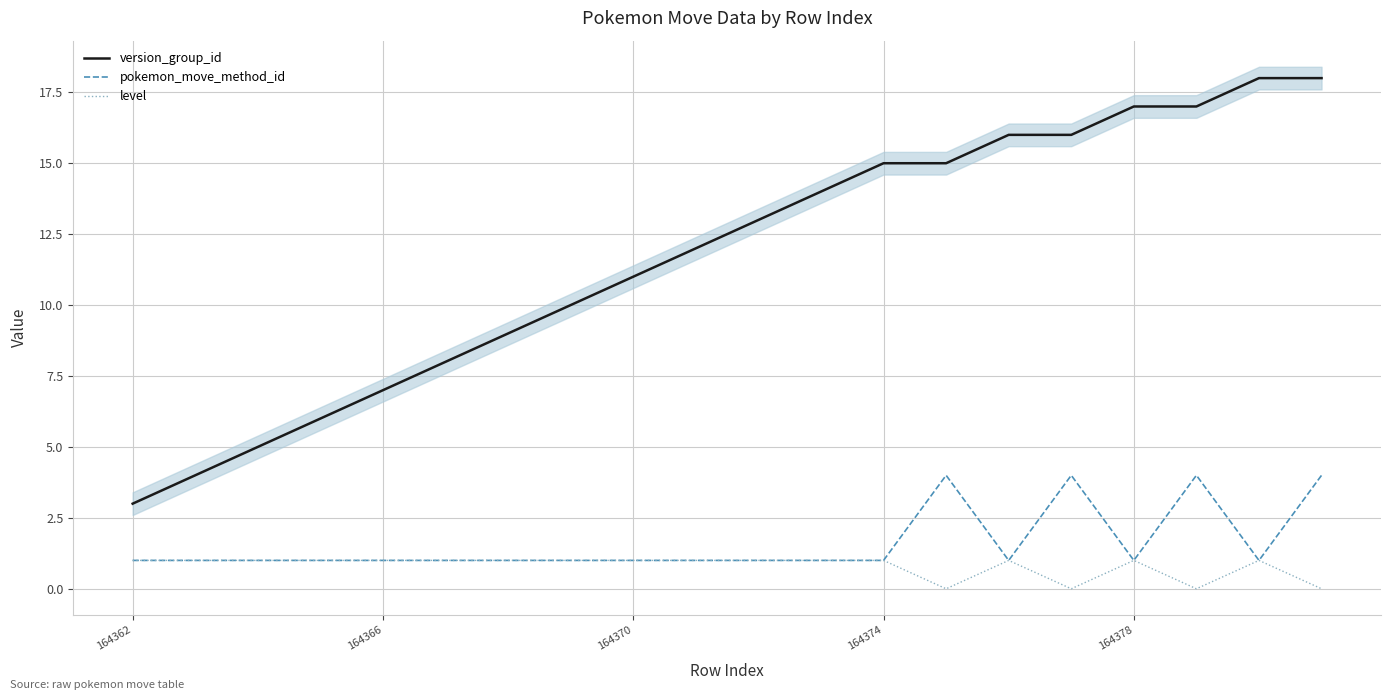

True or false: pokemon_move_method_id and version_group_id cross at least once.

False